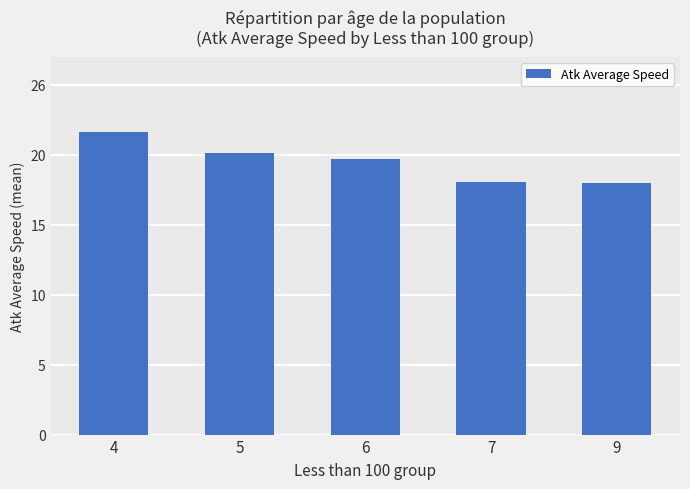

Does the chart contain any negative values?

No